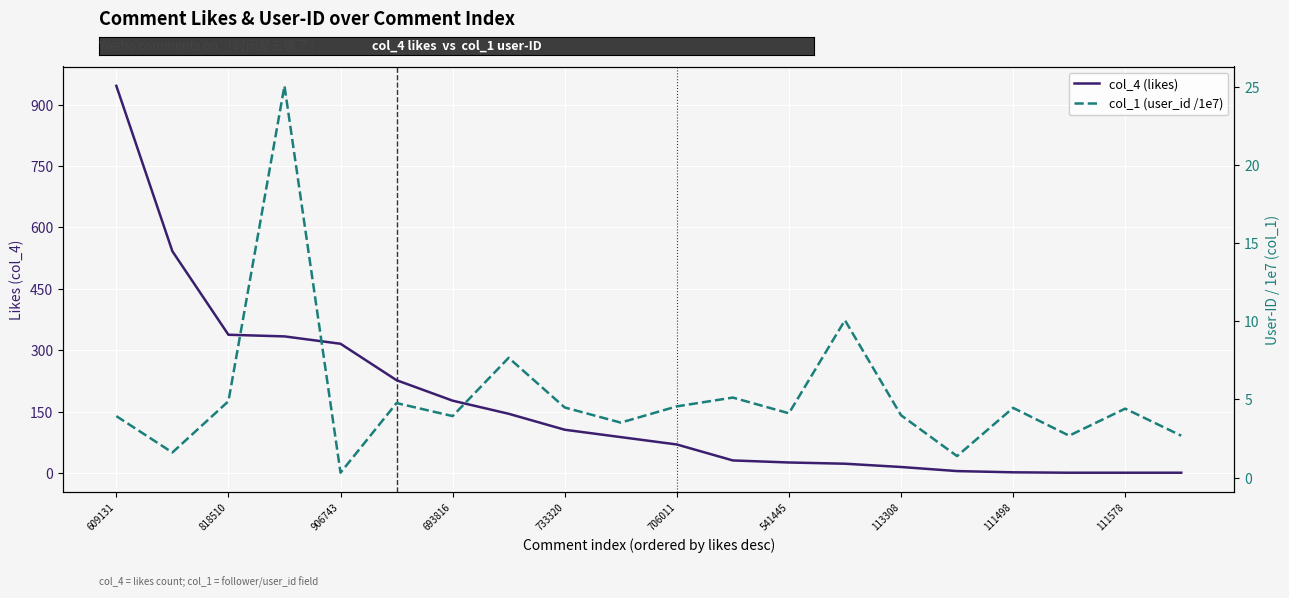

What is the difference between the highest and lowest values at 111578?

3.4